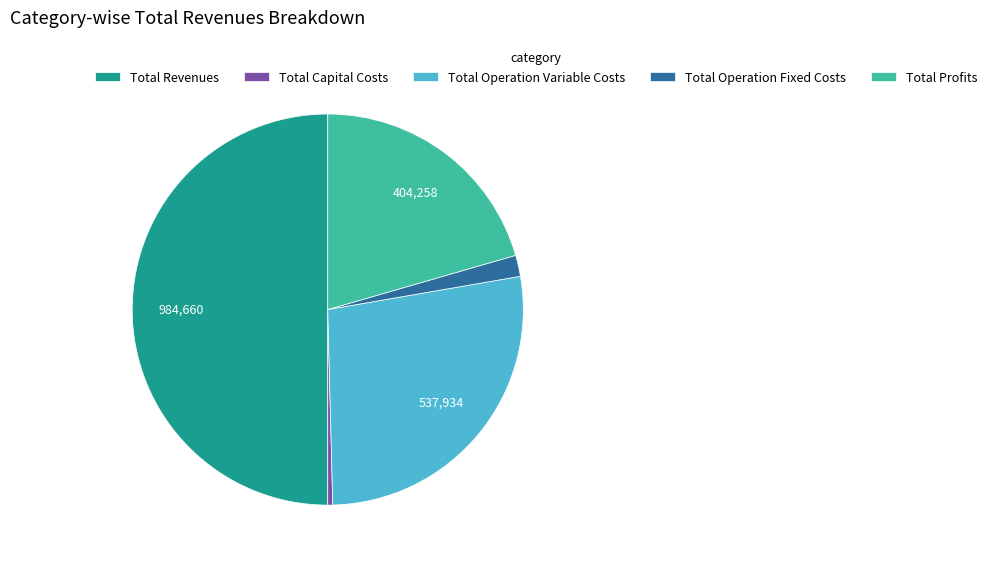

Between Total Operation Variable Costs and Total Revenues, which is larger?

Total Revenues